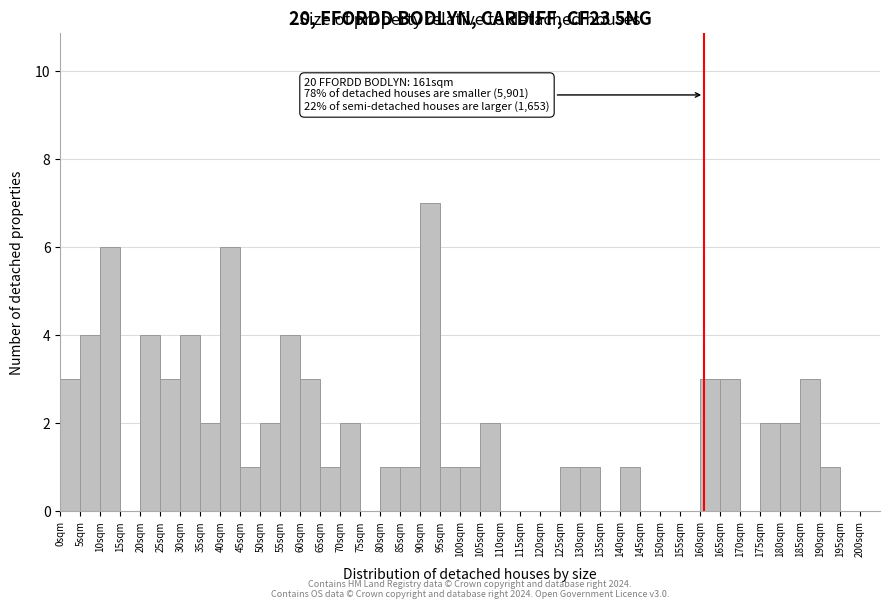

Over which range of the x-axis is the bar tallest?

90 to 95